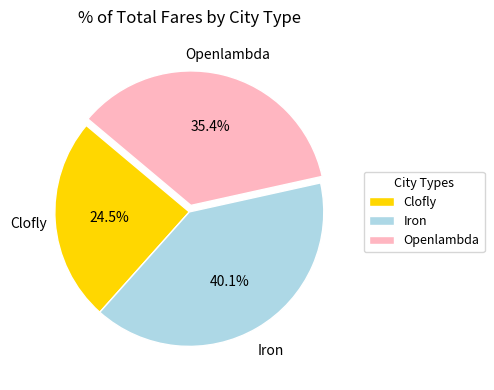

Which slice is the smallest?

Clofly